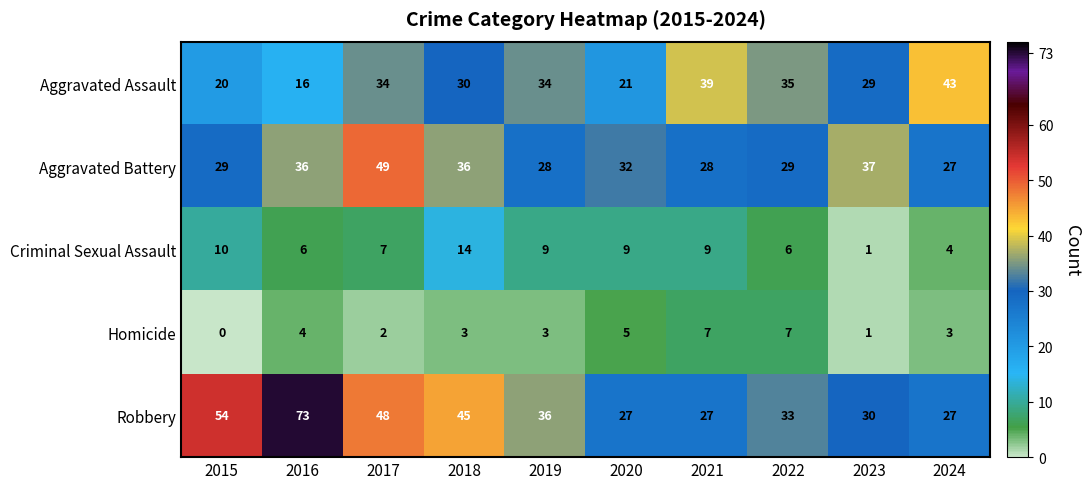

Is it true that Criminal Sexual Assault equals 2 at 2016?

False